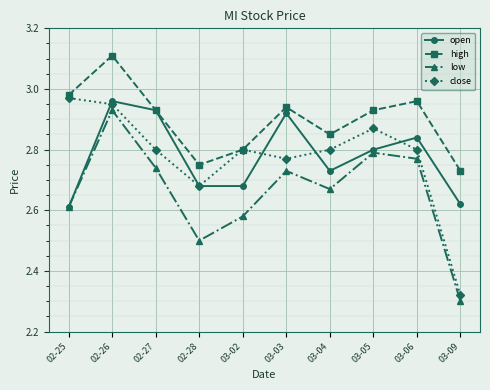

True or false: high and low intersect in this chart.

False